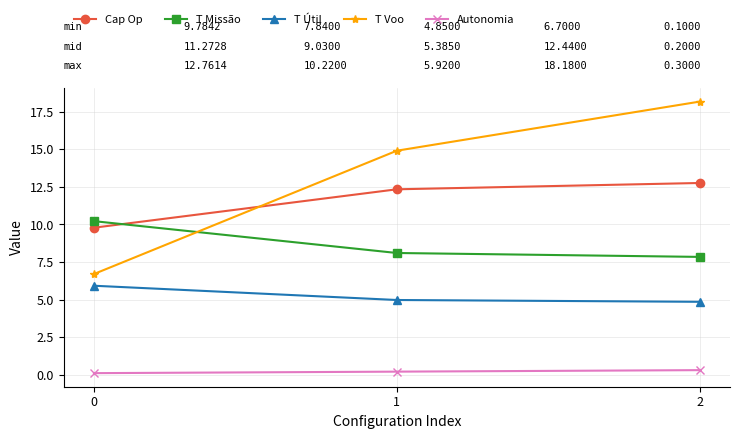

What is the greatest value displayed?

18.2